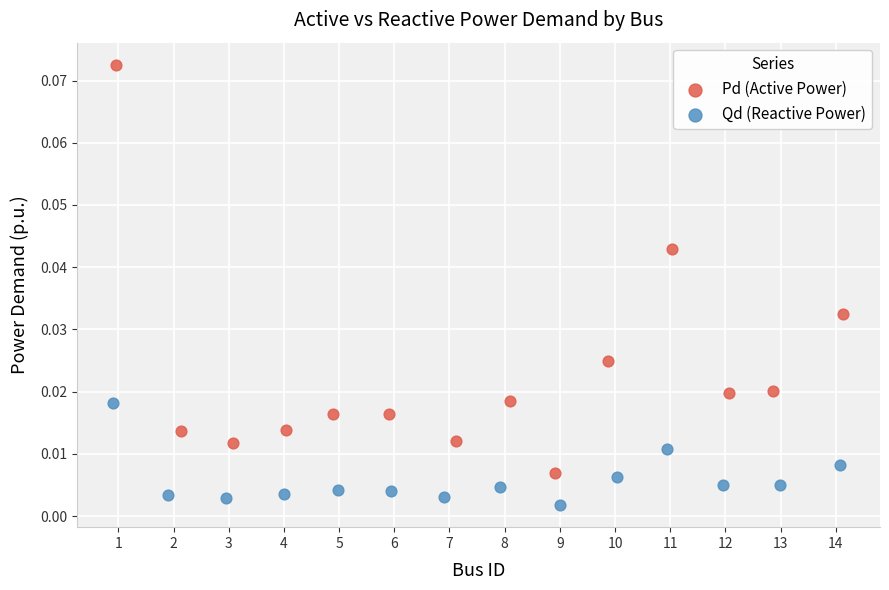

Which series has the widest spread of Y values?

Pd (Active Power)